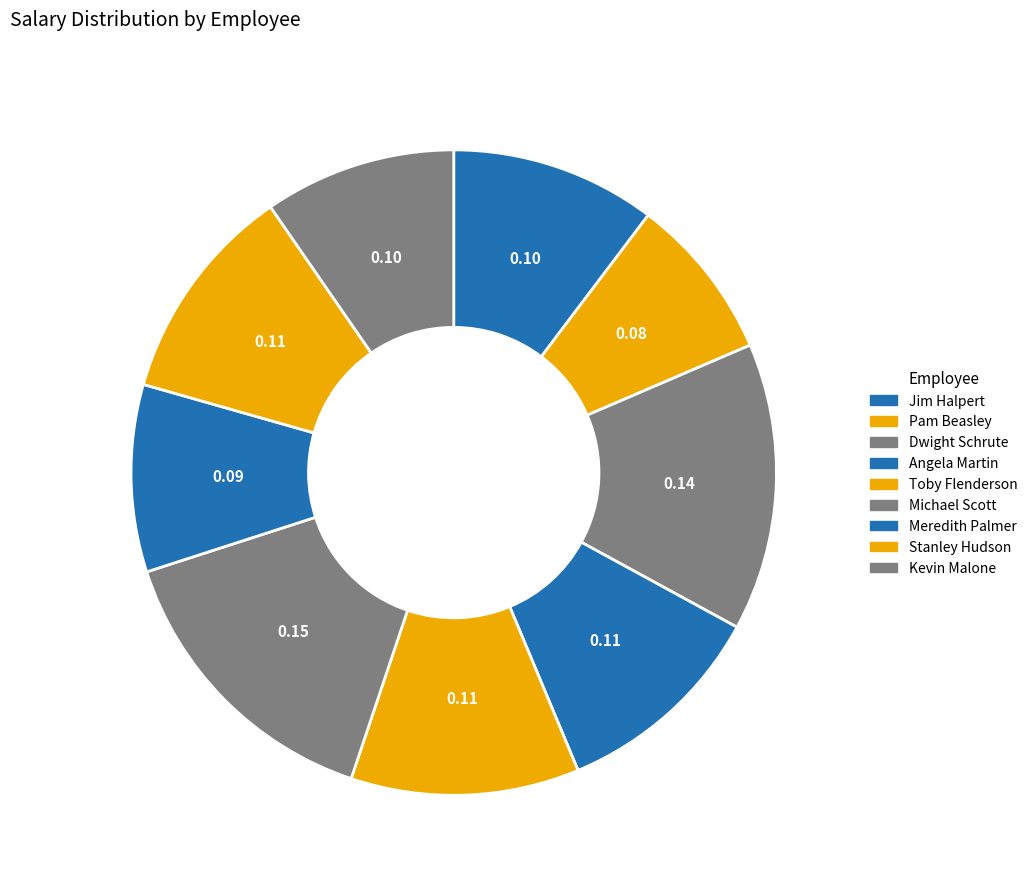

Combined, do Meredith Palmer and Stanley Hudson account for over 50%?

No